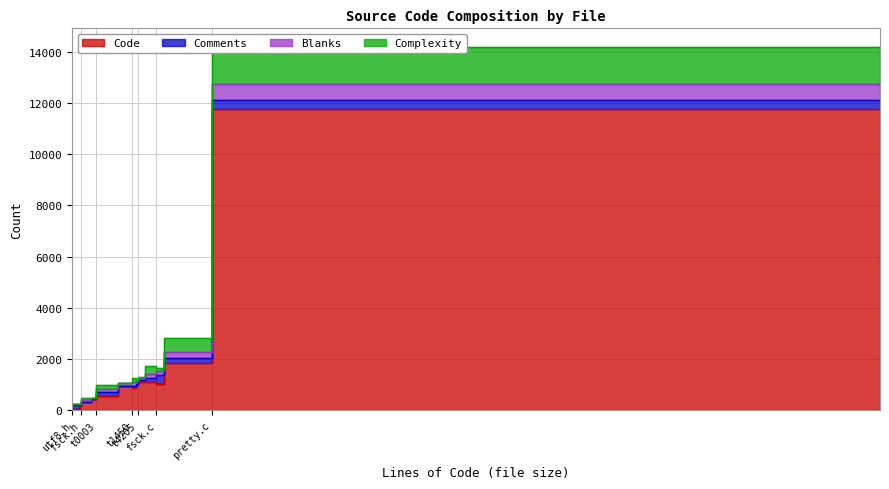

True or false: Complexity has a value of 959 at fsck.h.

False